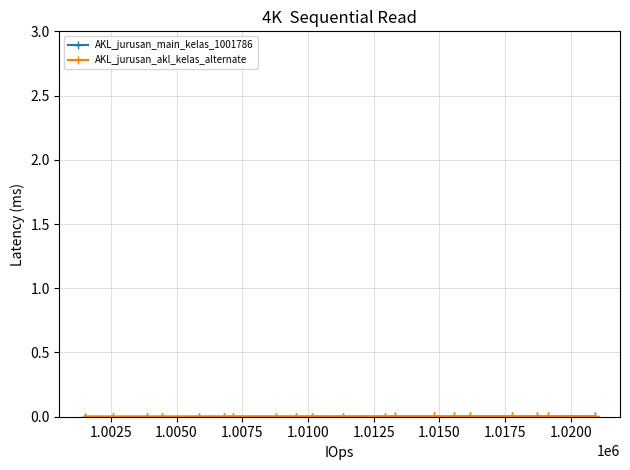

How many series are shown in this chart?

2